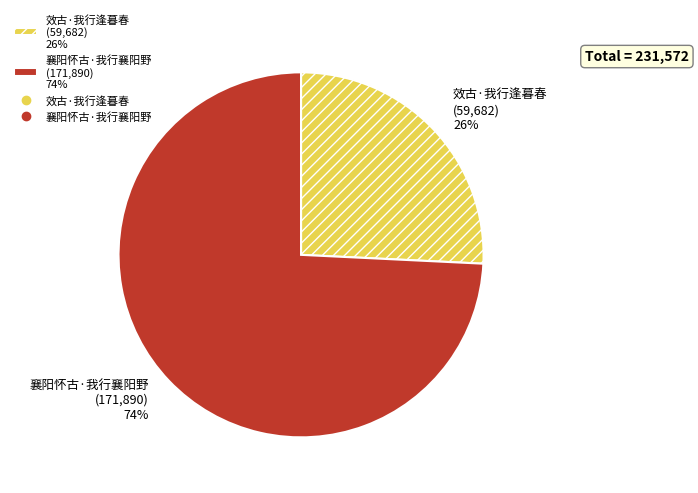

Which category has the biggest portion of the pie?

襄阳怀古·我行襄阳野